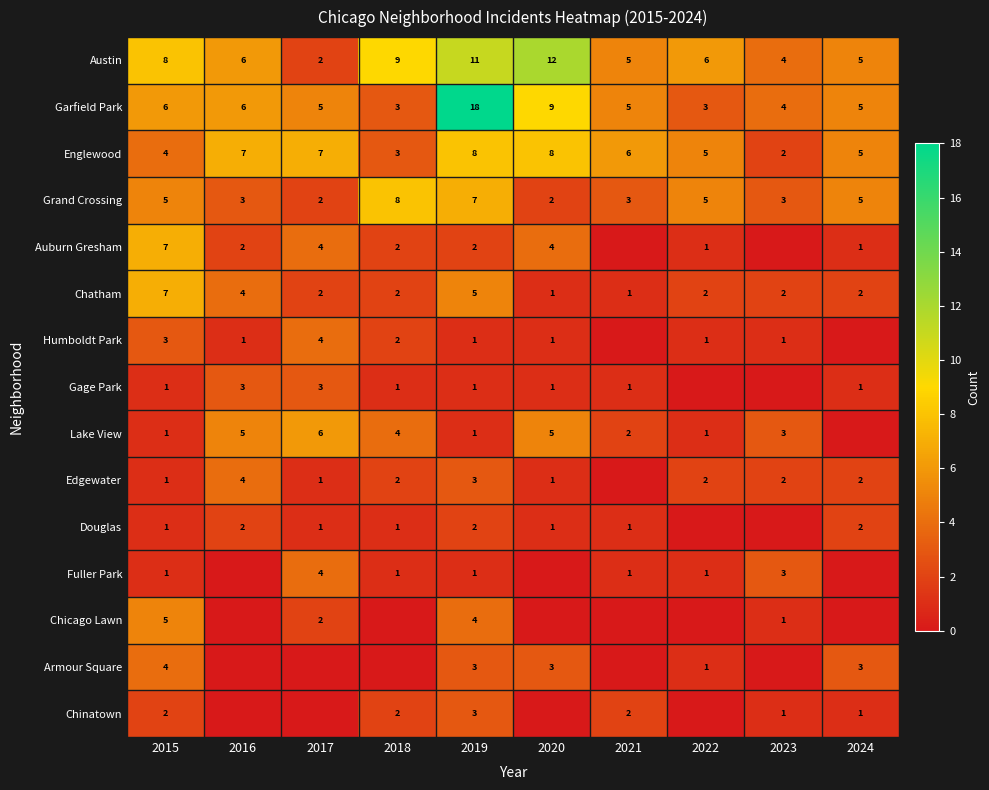

At which category is the sum across all series the highest?

2019